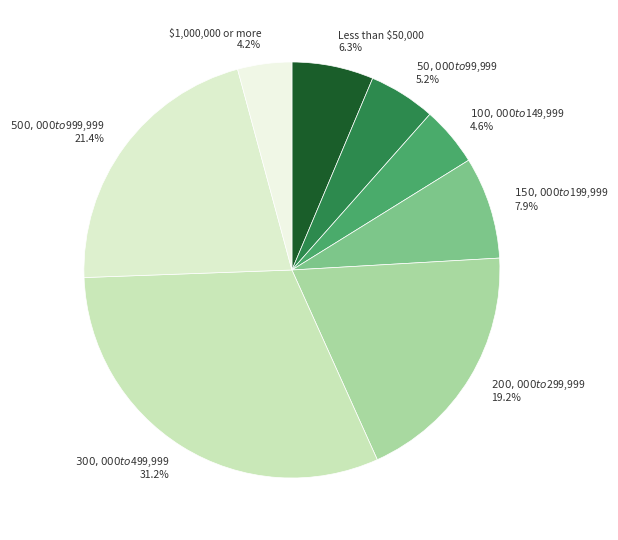

True or false: $300,000 to $499,999 accounts for 31% of the total.

True